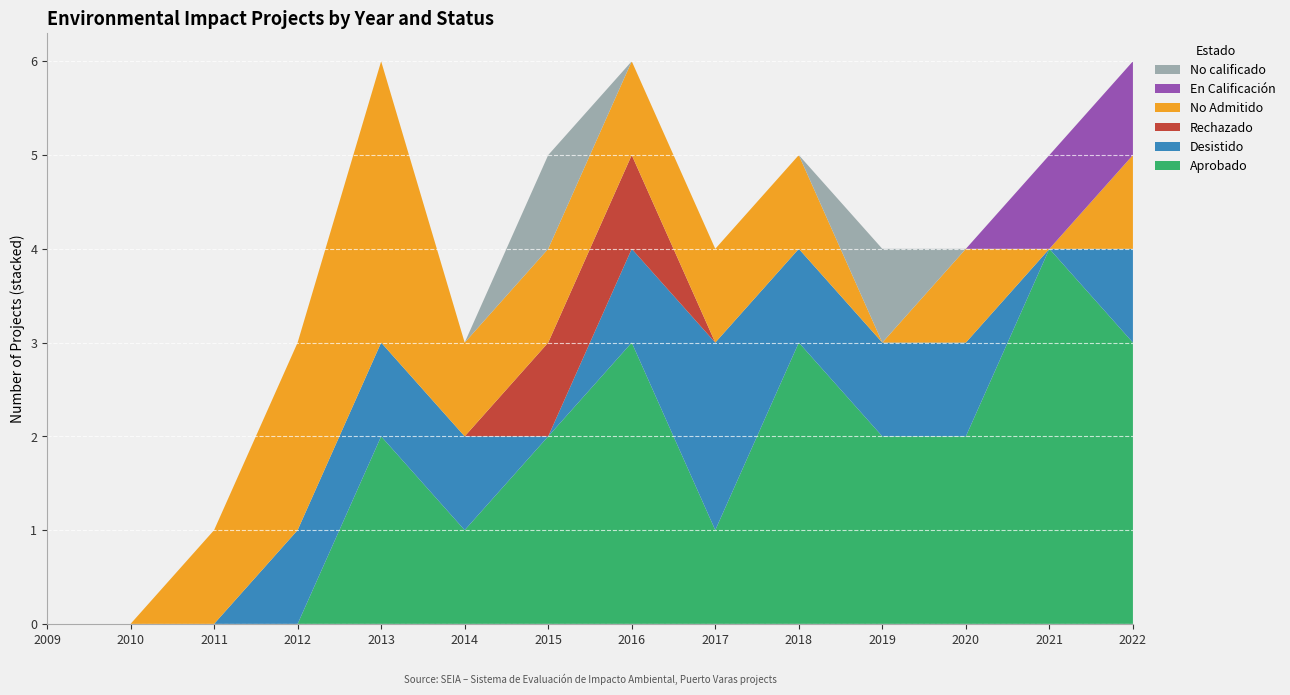

Reading left to right, list all the values displayed in this chart.

Aprobado: 0	0	0	0	2	1	2	3	1	3	2	2	4	3
Desistido: 0	0	0	1	1	1	0	1	2	1	1	1	0	1
Rechazado: 0	0	0	0	0	0	1	1	0	0	0	0	0	0
No Admitido: 0	0	1	2	3	1	1	1	1	1	0	1	0	1
En Calificación: 0	0	0	0	0	0	0	0	0	0	0	0	1	1
No calificado: 0	0	0	0	0	0	1	0	0	0	1	0	0	0